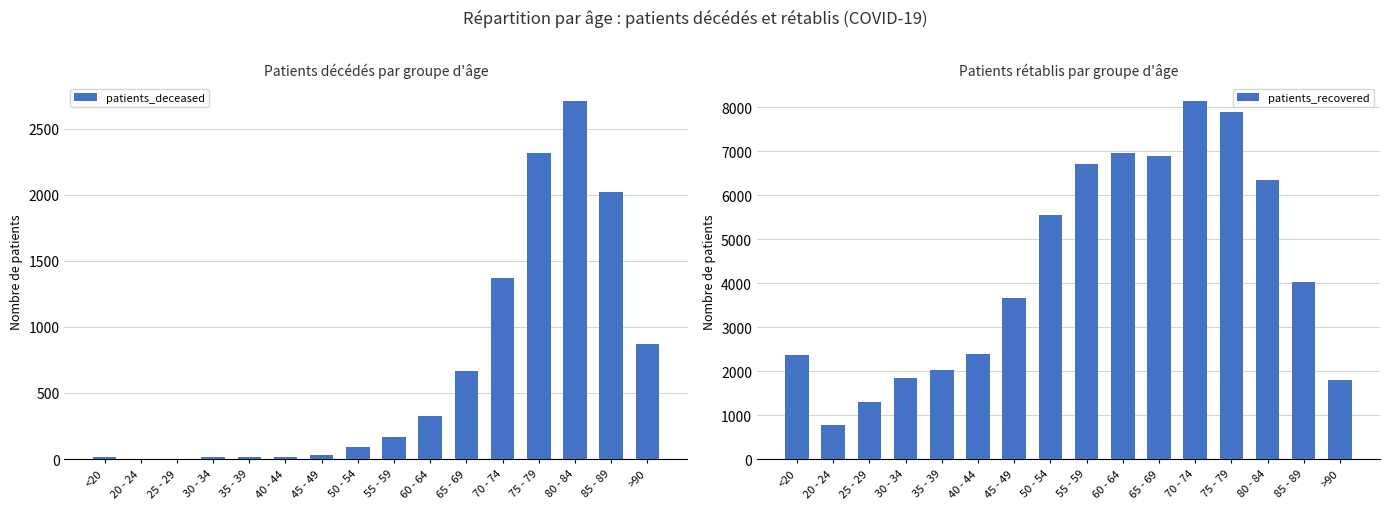

What is the label of the 10th bar from the right?

45 - 49